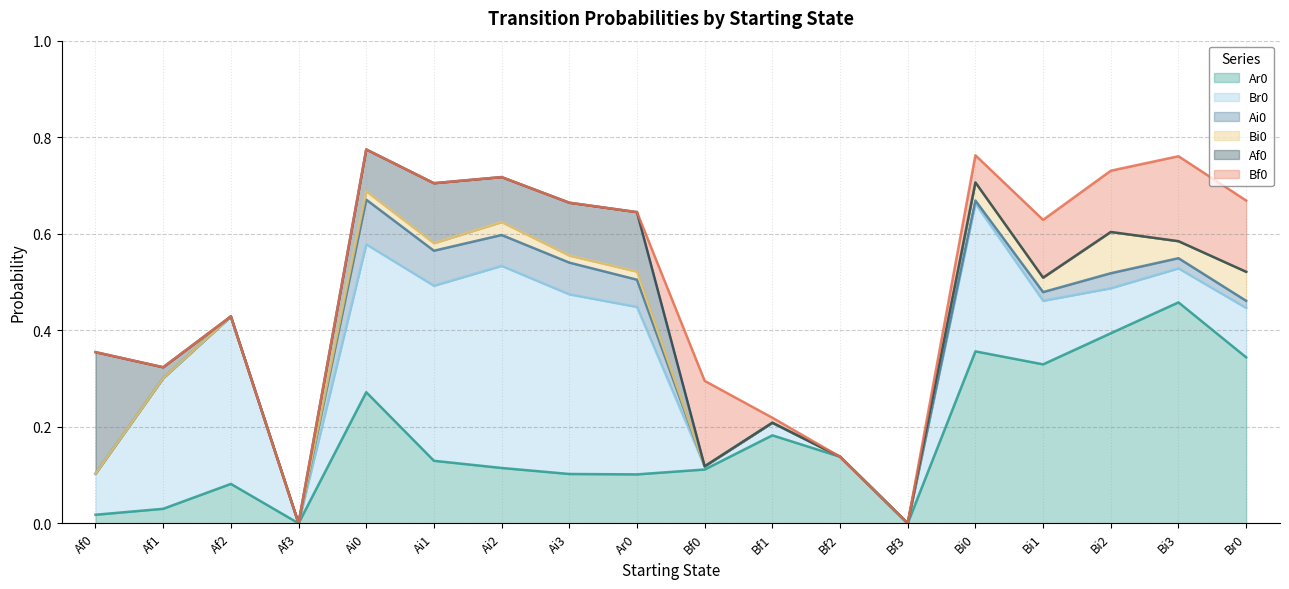

True or false: Bi0 has more than 2 points higher than both neighbors.

True